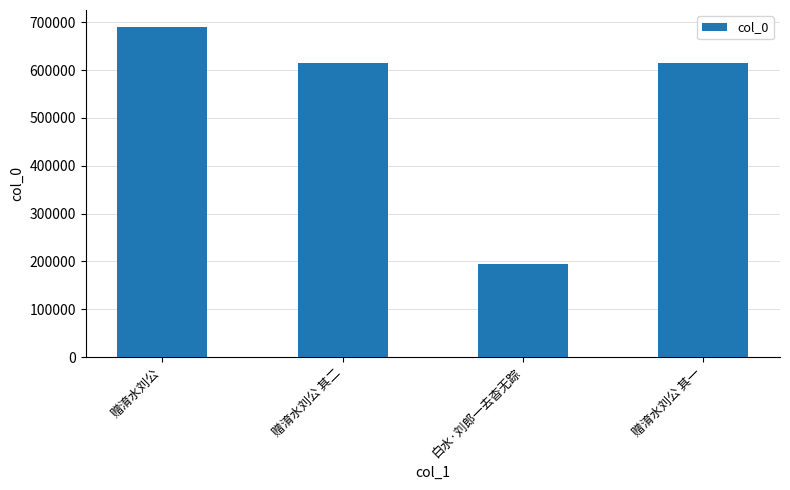

What is the value of the 3rd bar from the left?

195552